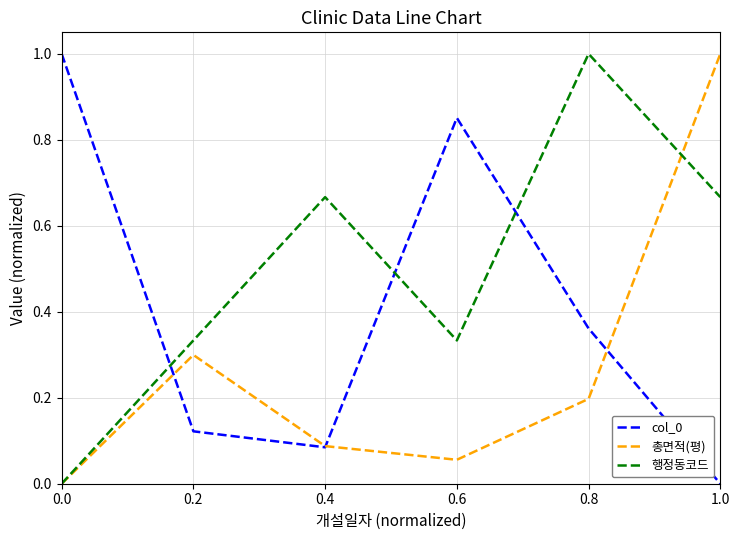

True or false: 총면적(평) has a value of 1.0 at 1.0.

True